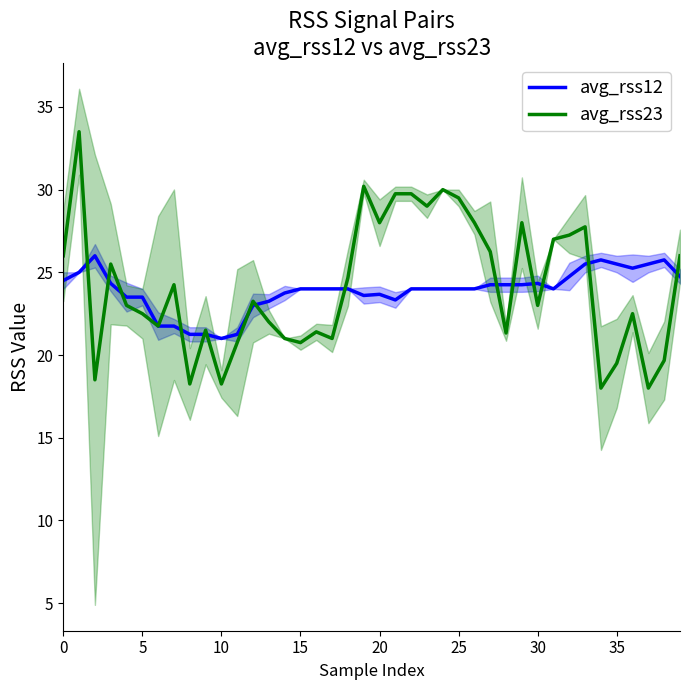

The avg_rss12 series shows 21.0 at 10. True or false?

True